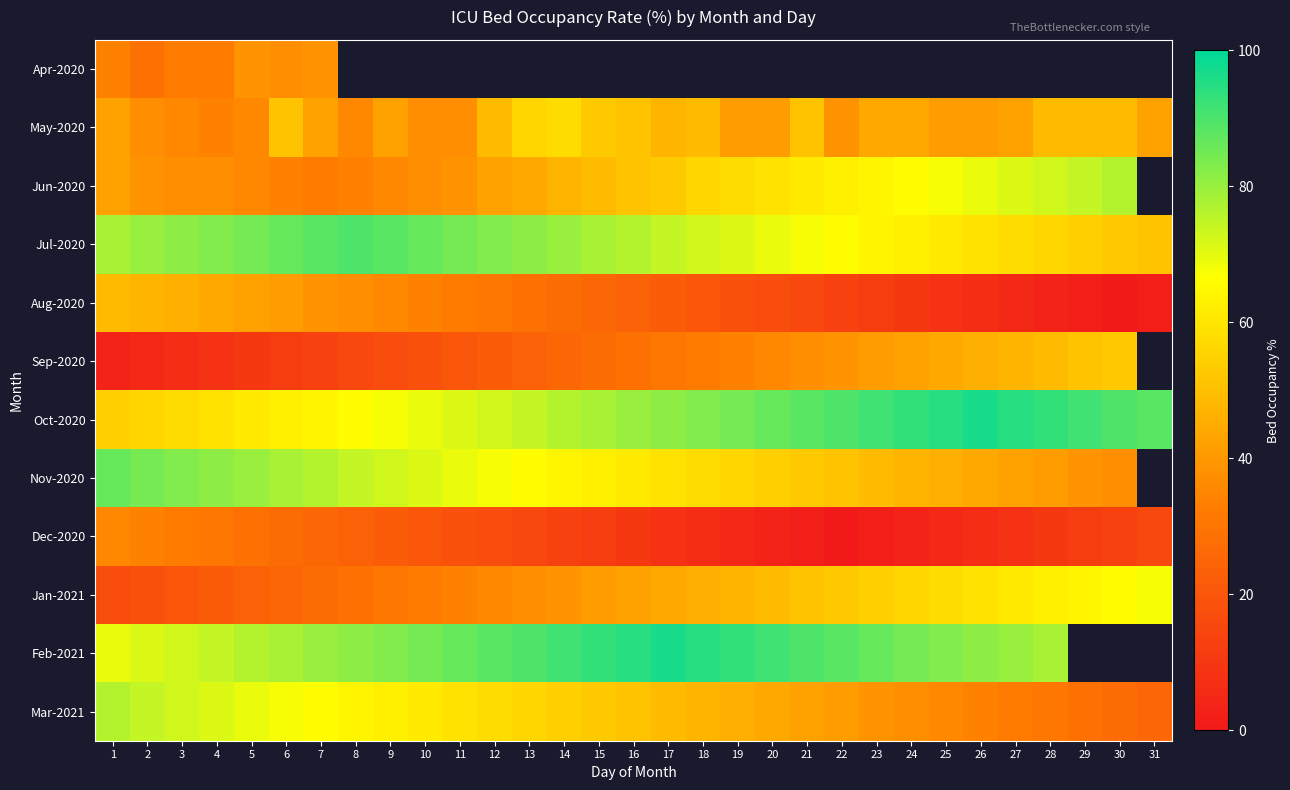

The Oct-2020 series shows 117.3 at 22. True or false?

False